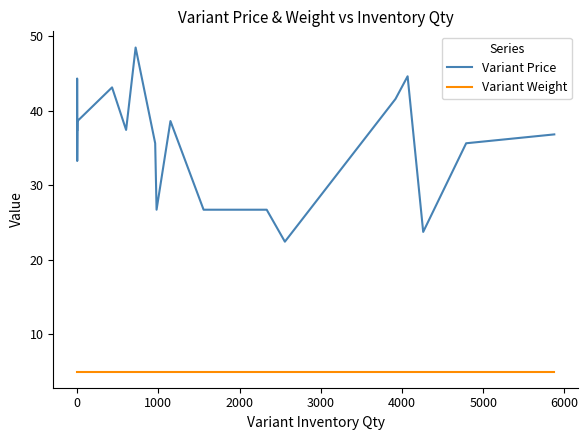

Does the chart display data point markers on the line(s)?

No